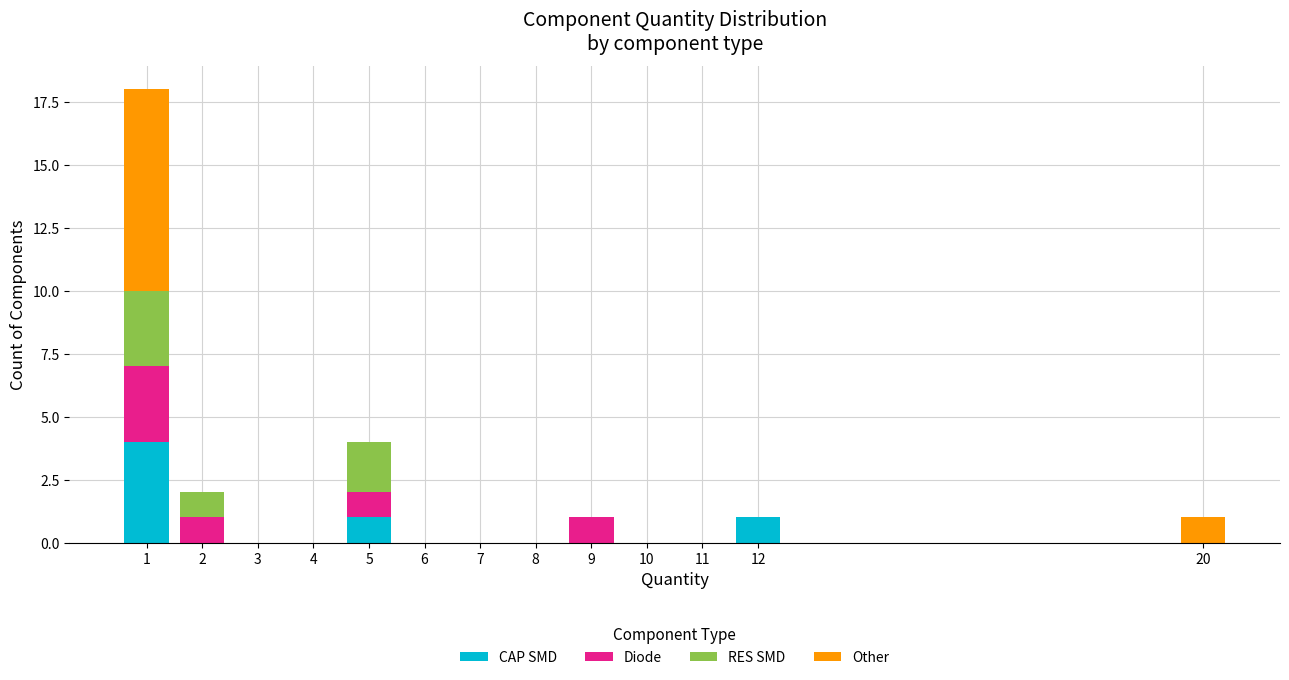

The value of CAP SMD at 3 is 0. True or false?

True